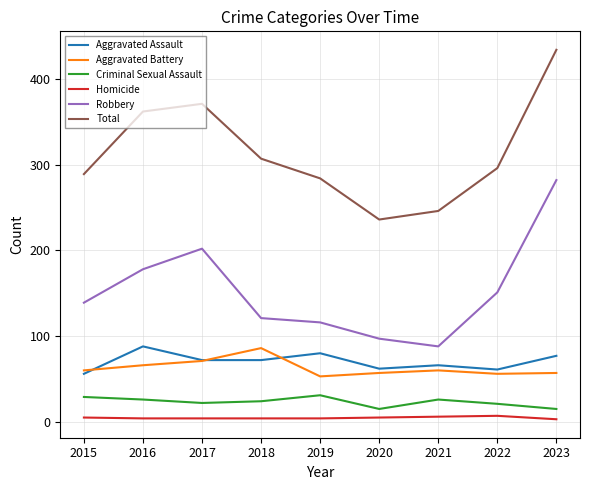

How many categories are shown in the chart?

9